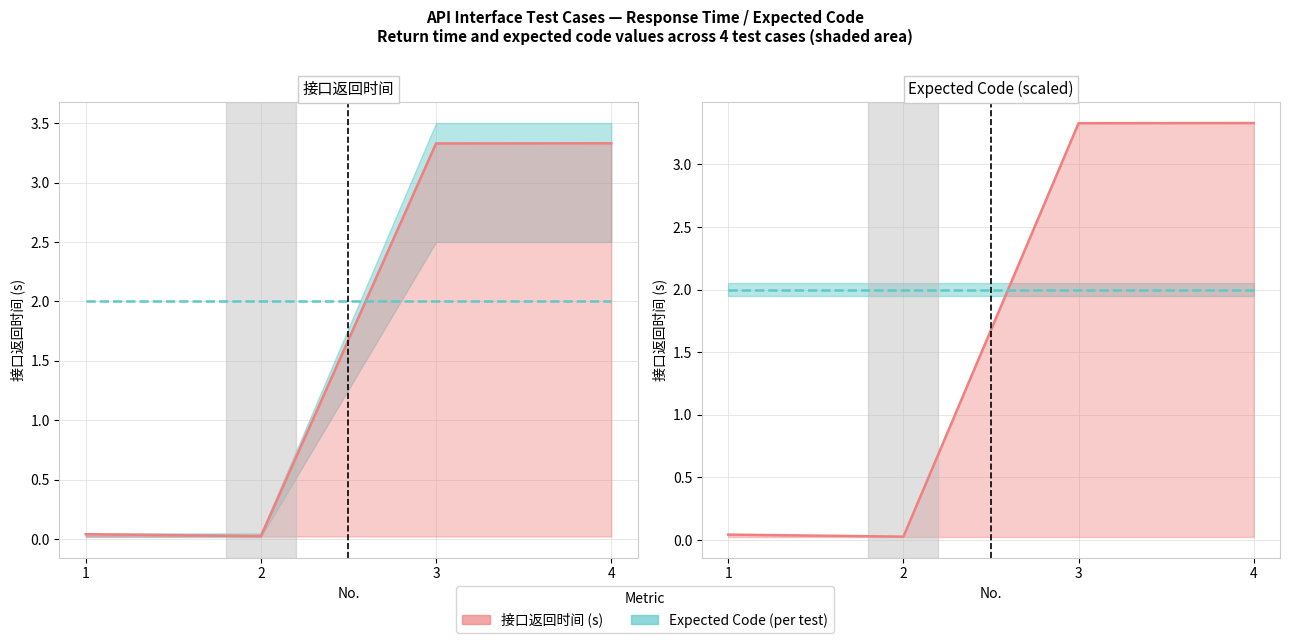

At which label does the data first exceed 3?

3